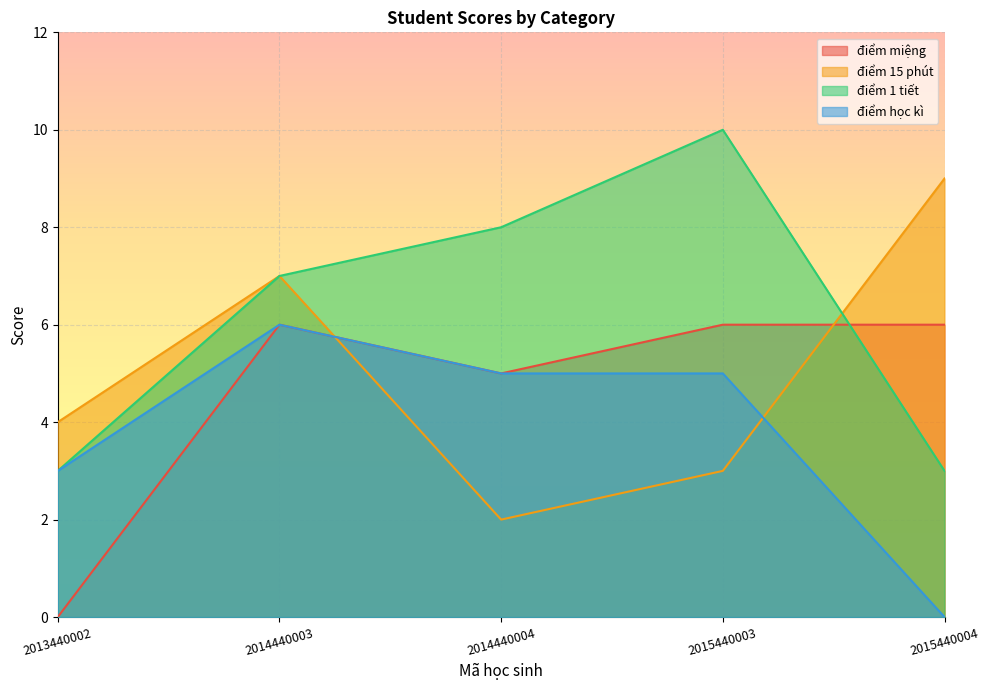

True or false: điểm 1 tiết has more than 2 interior local peaks.

False